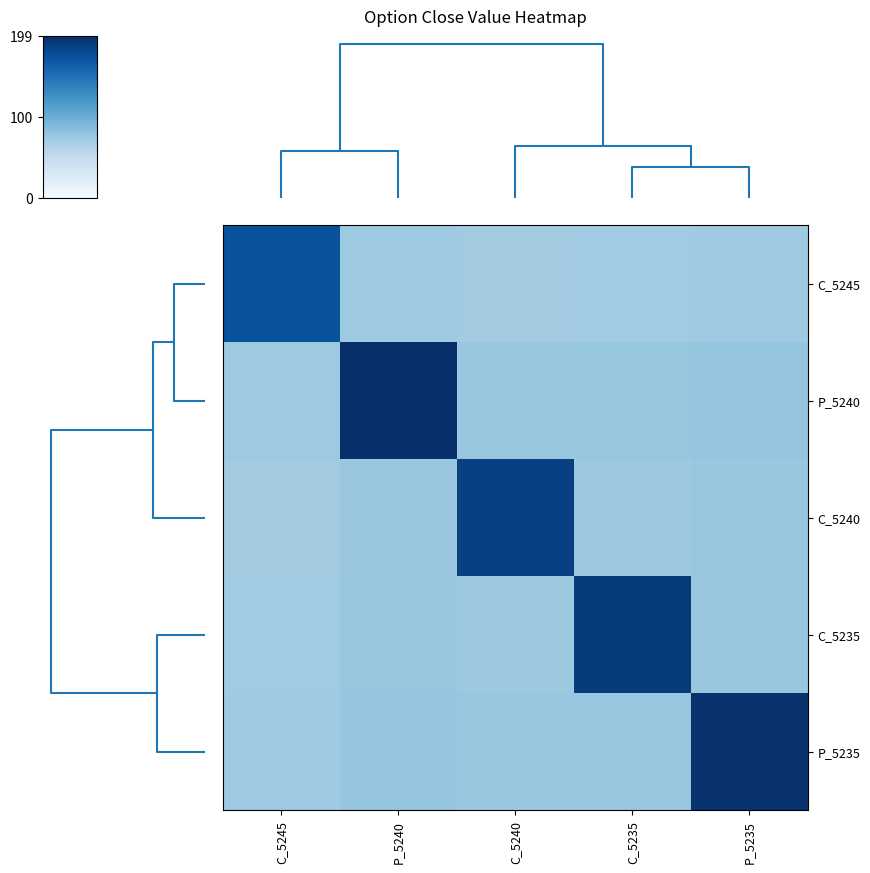

List the series in order of their peak value, highest first.

P_5240, P_5235, C_5235, C_5240, C_5245